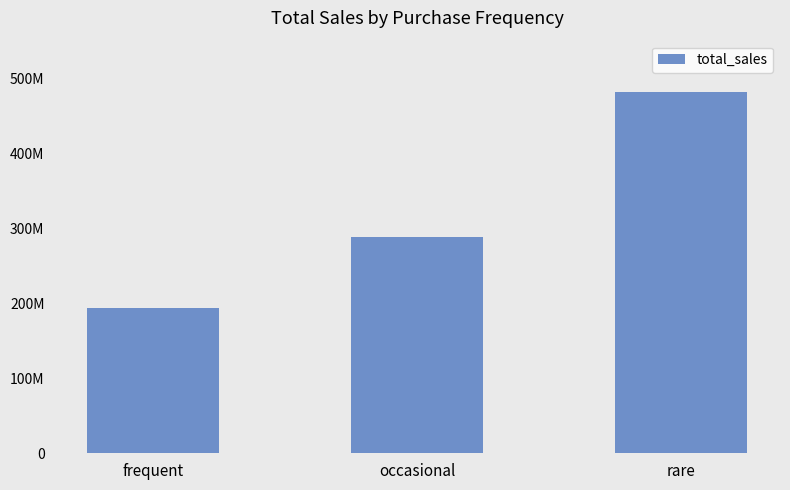

Reading left to right, extract all data points from this chart.

193251834	288748068	481479182